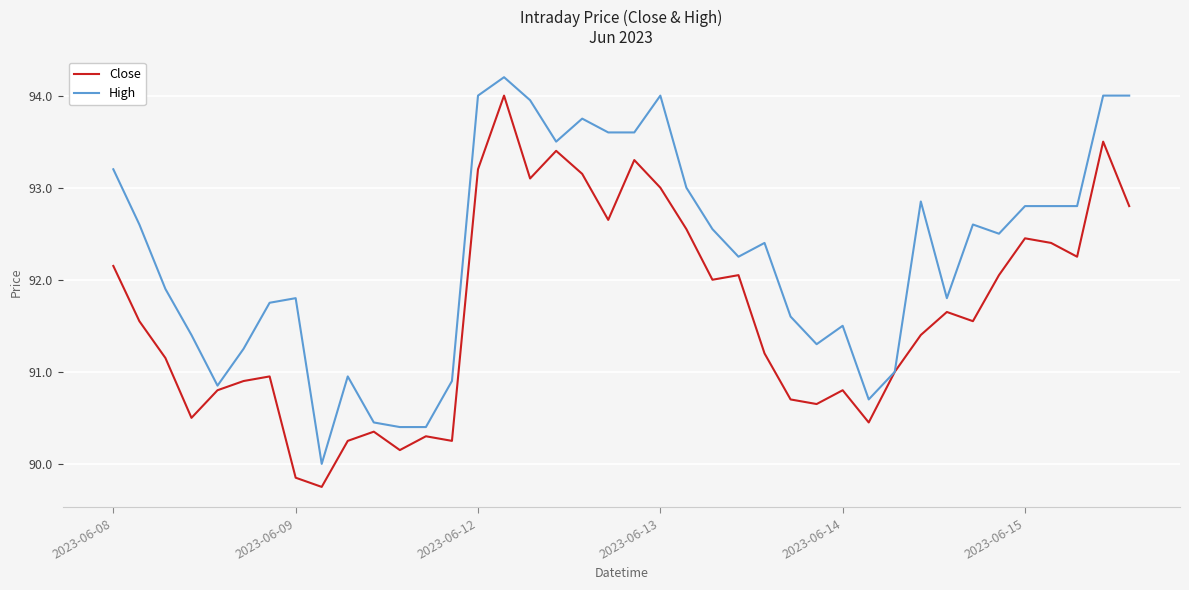

In Close, how many points are lower than both neighbors (excluding endpoints)?

11